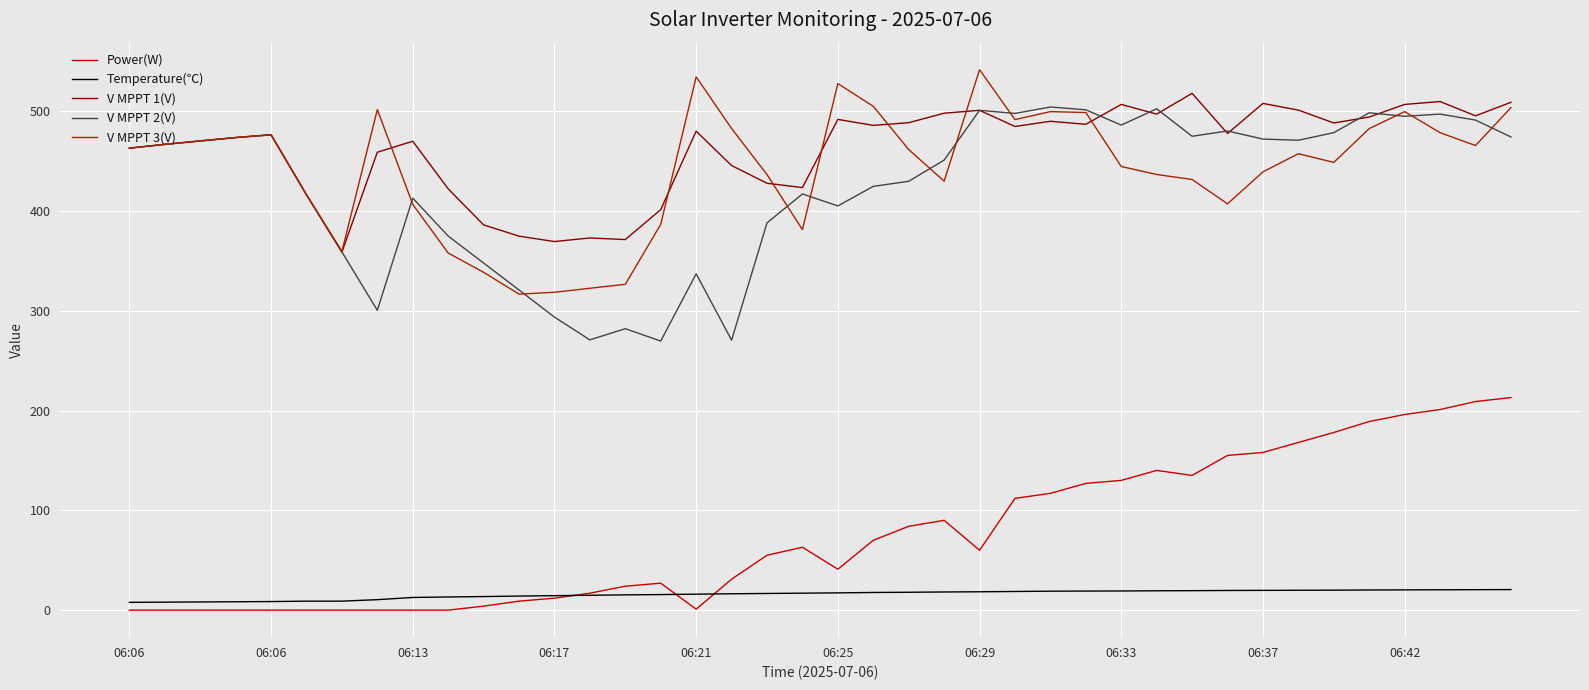

Is this an area chart (filled region under the line)?

No